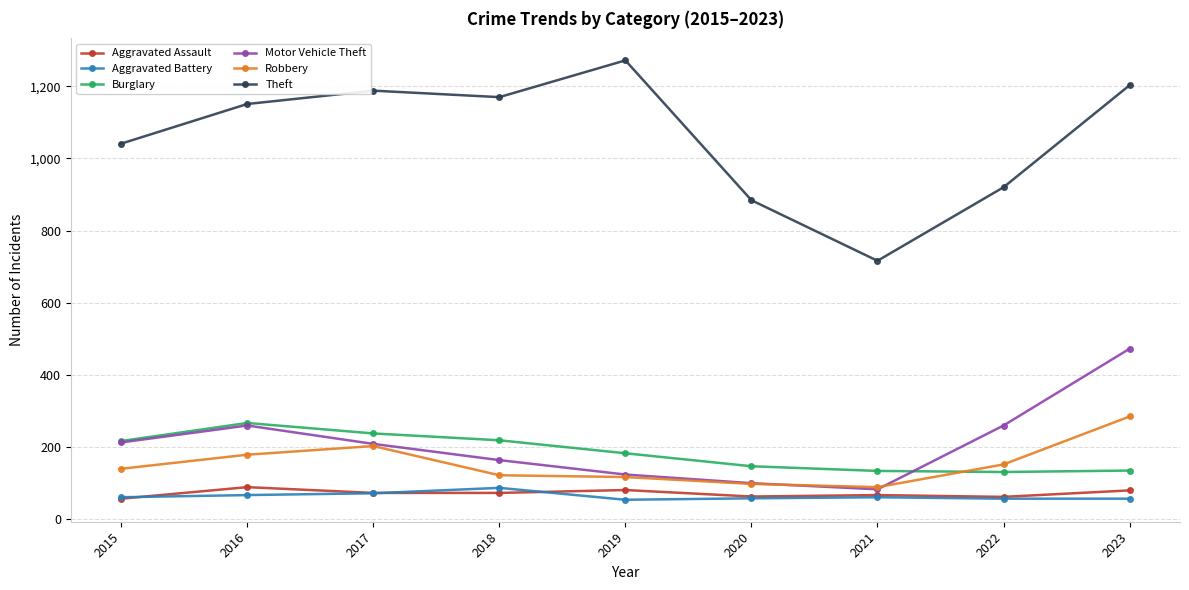

Count the number of categories in the chart.

9